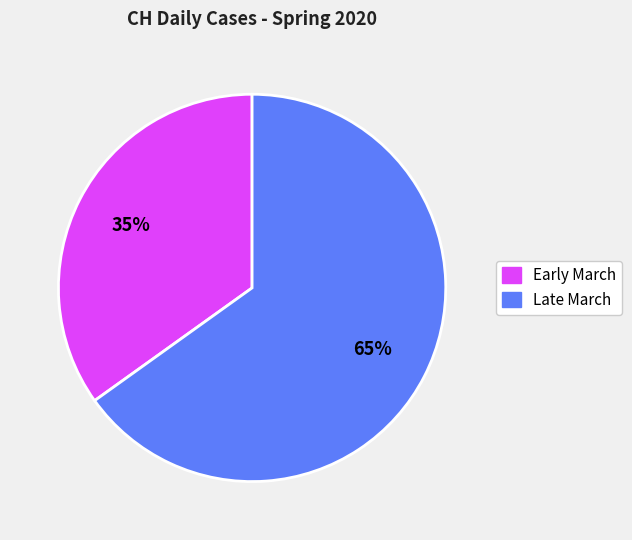

Is there any slice that represents more than half of the pie?

Yes